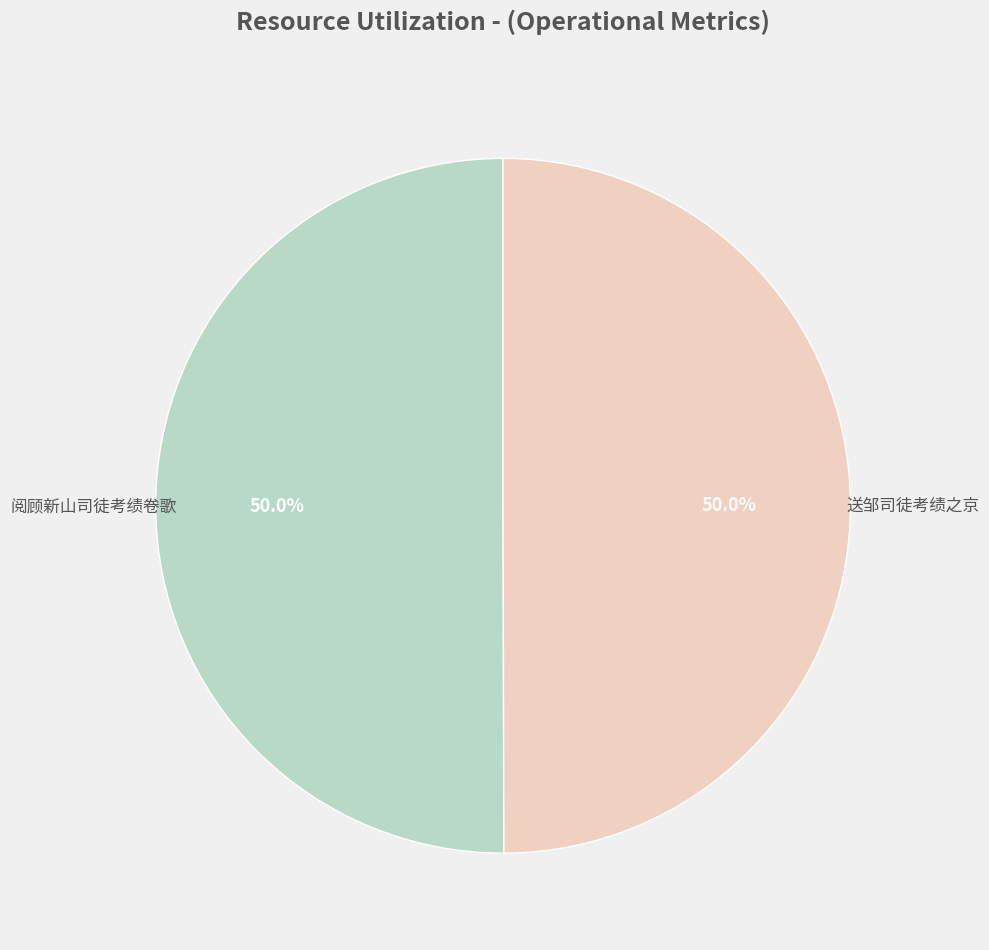

How much of the chart is everything except 阅顾新山司徒考绩卷歌?

50.0%